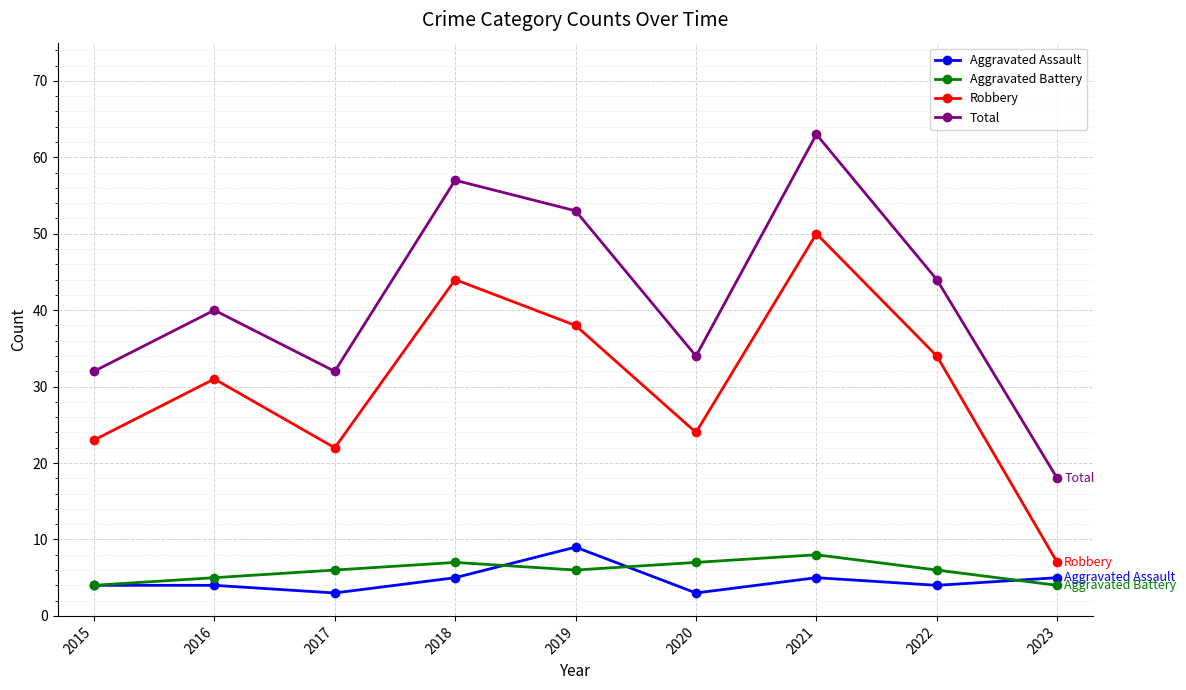

At how many categories does at least one series exceed 3?

9